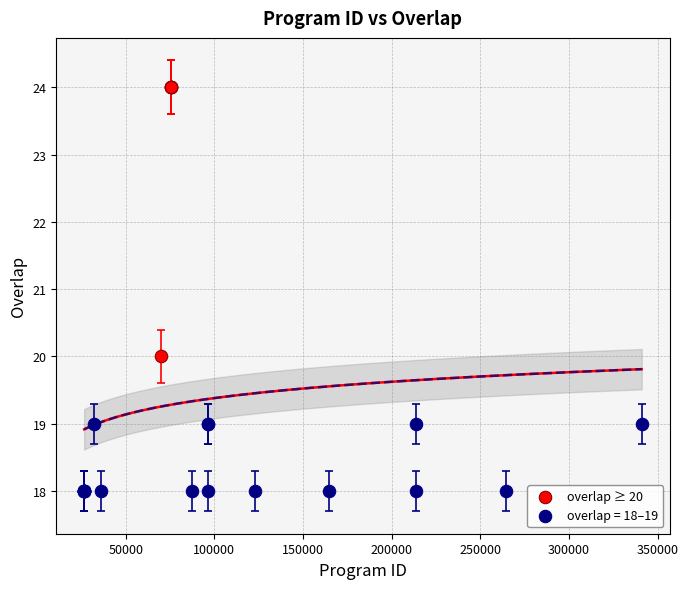

Which series has the largest Y range (max minus min)?

overlap ≥ 20